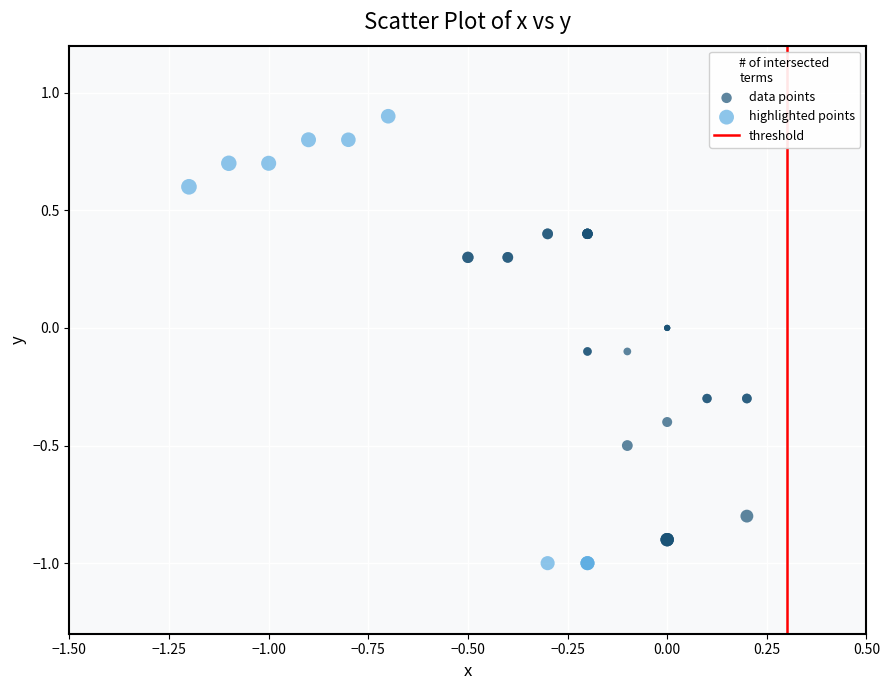

Which series reaches the maximum Y coordinate?

highlighted points